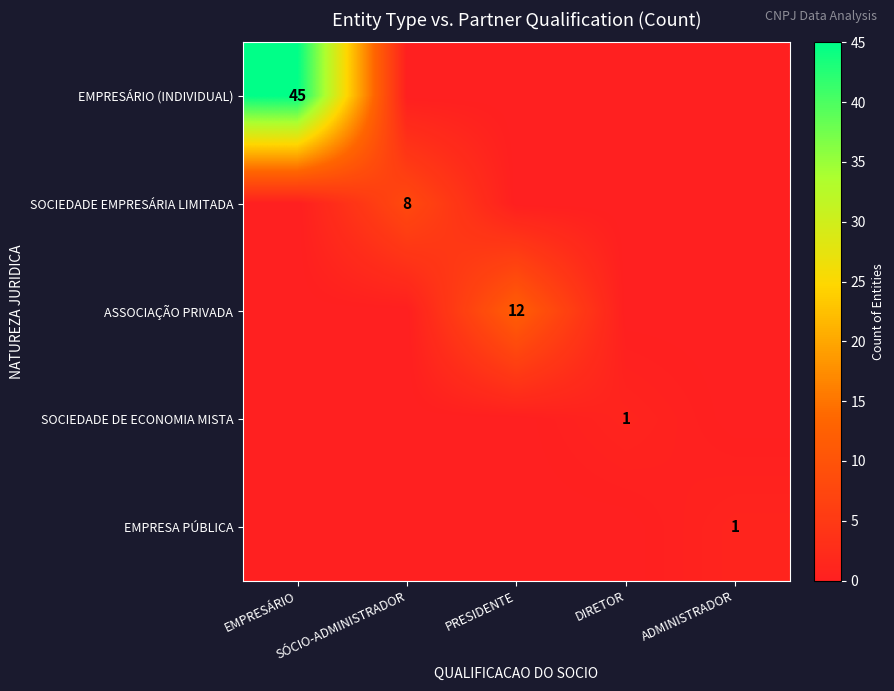

Is the value of SOCIEDADE DE ECONOMIA MISTA at EMPRESÁRIO greater than the value of EMPRESA PÚBLICA at PRESIDENTE?

No